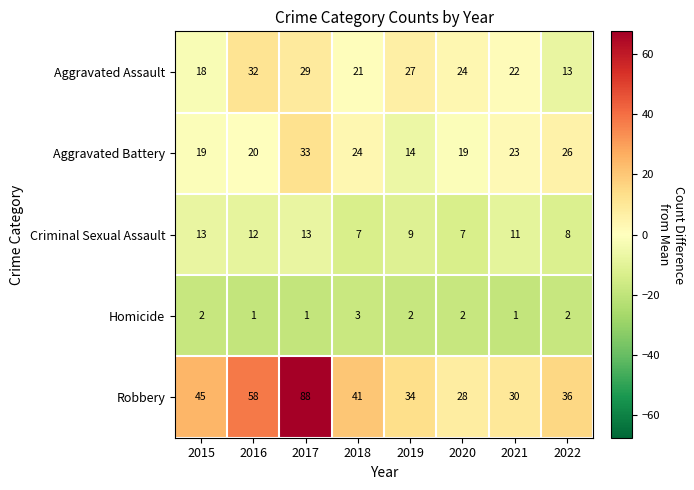

Which series has the largest total across all categories?

Robbery